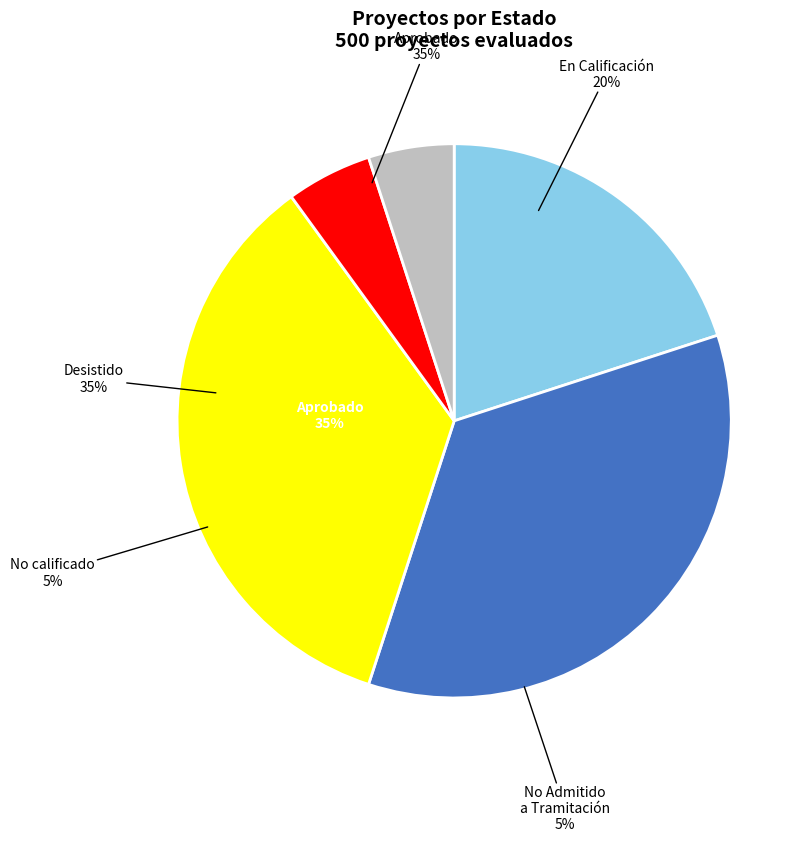

Which slice is the smallest?

No calificado